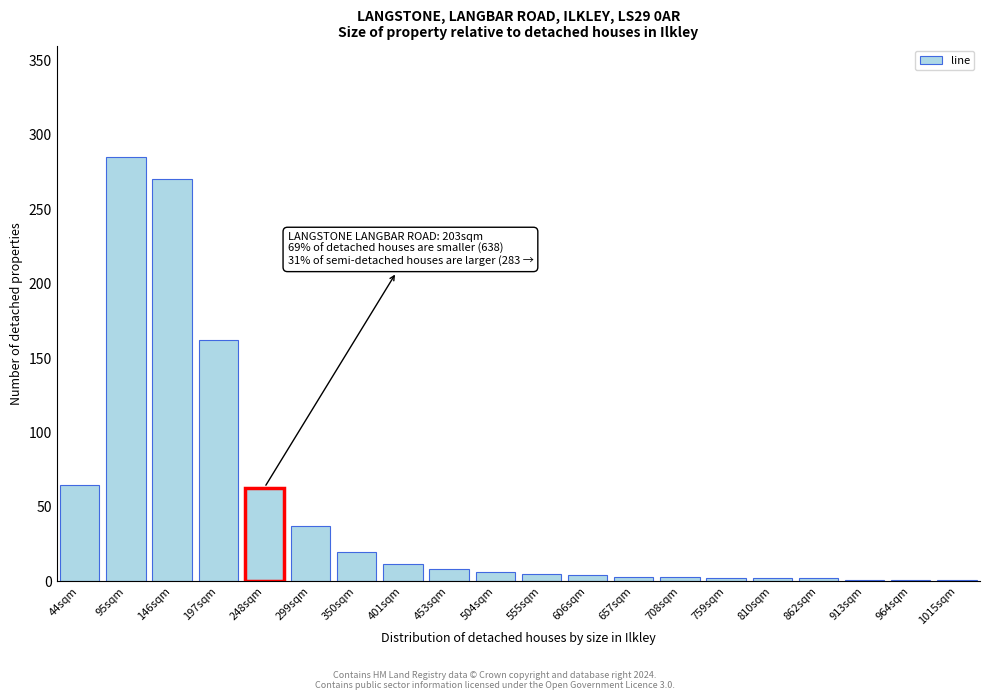

What is the sum of all values?

952